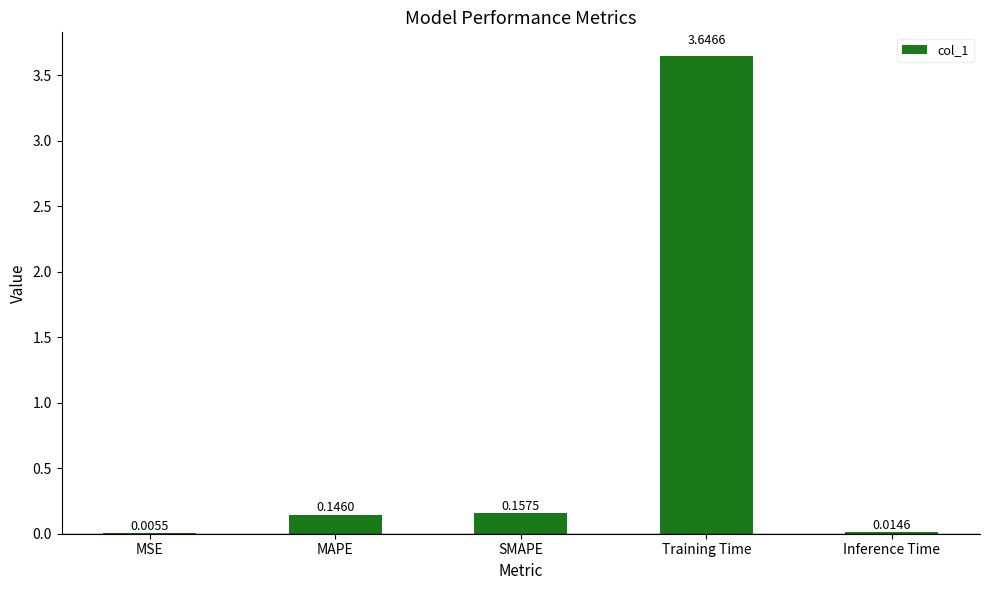

What is the sum of all values?

4.0